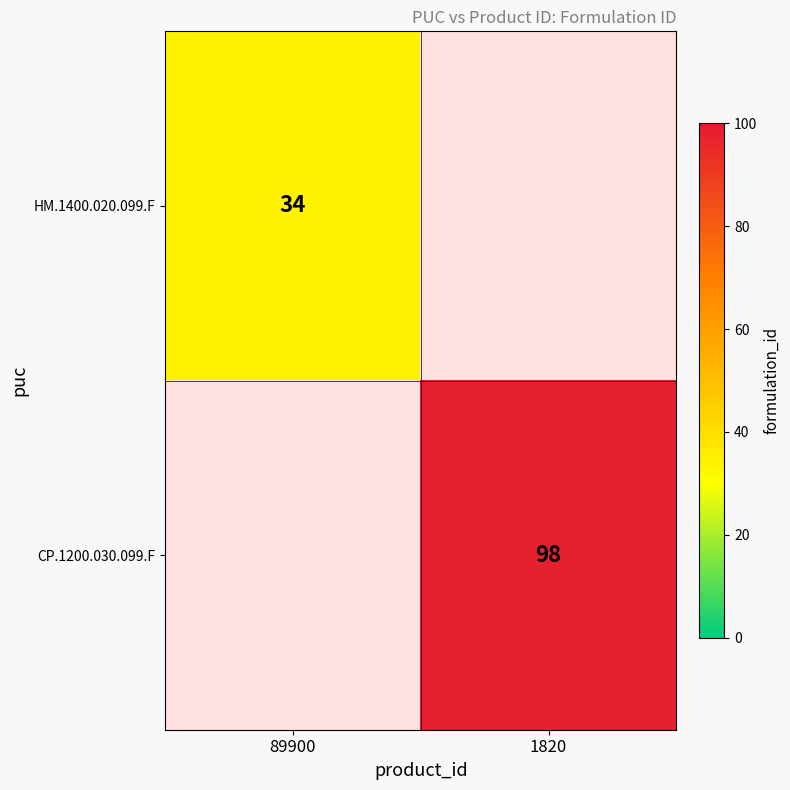

The value of CP.1200.030.099.F at 1820 is 98. True or false?

True